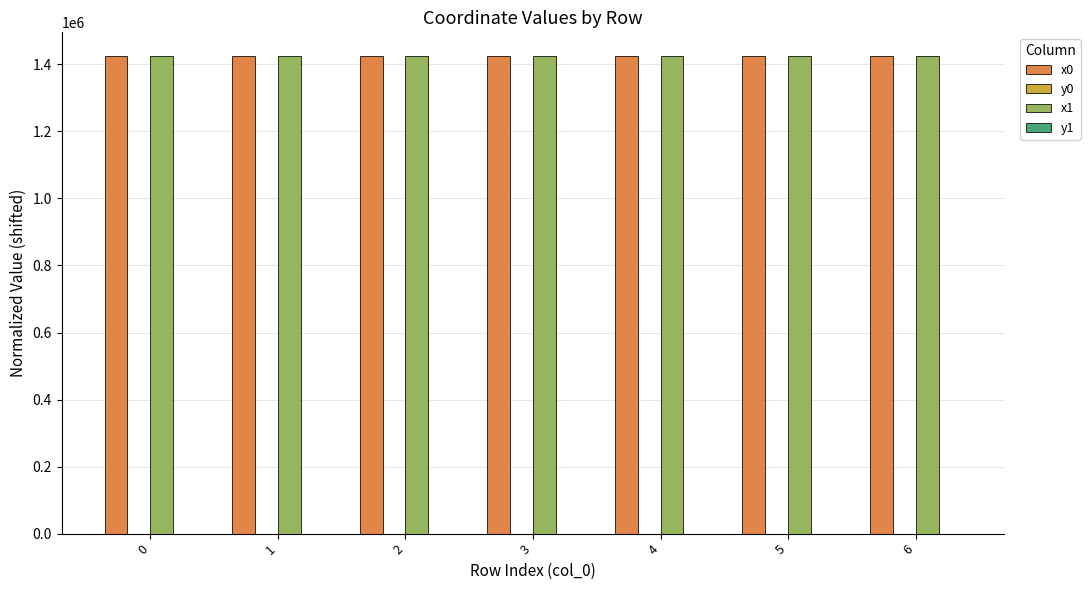

The value of x1 at 3 is 1424455.5. True or false?

True